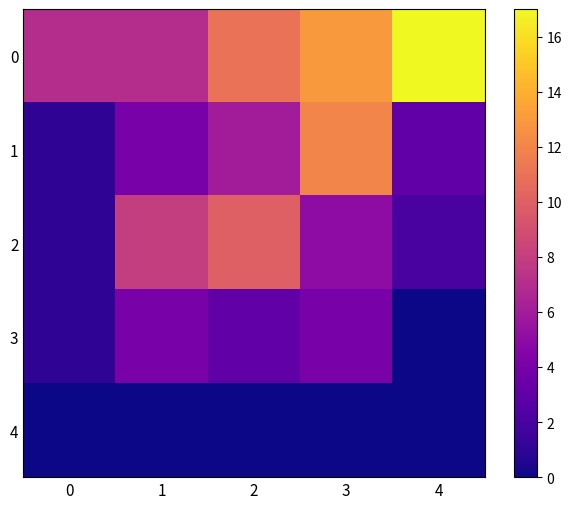

Rank the series by their maximum value, from lowest to highest.

4, 3, 2, 1, 0